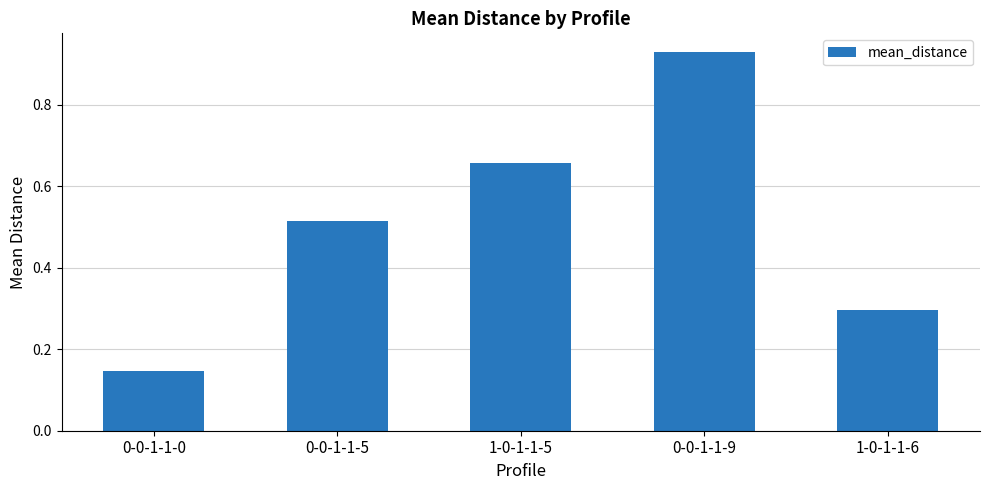

The chart shows a value of 0.3 at 0-0-1-1-0. True or false?

False